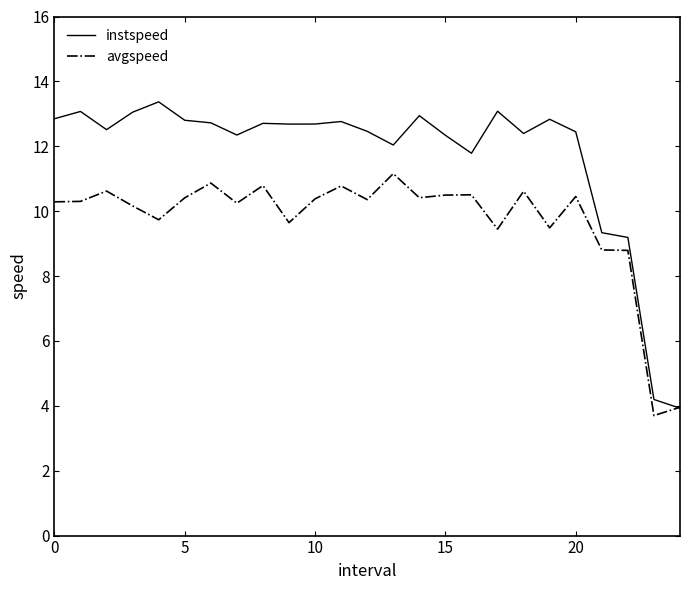

Which series has the largest range (max minus min)?

instspeed